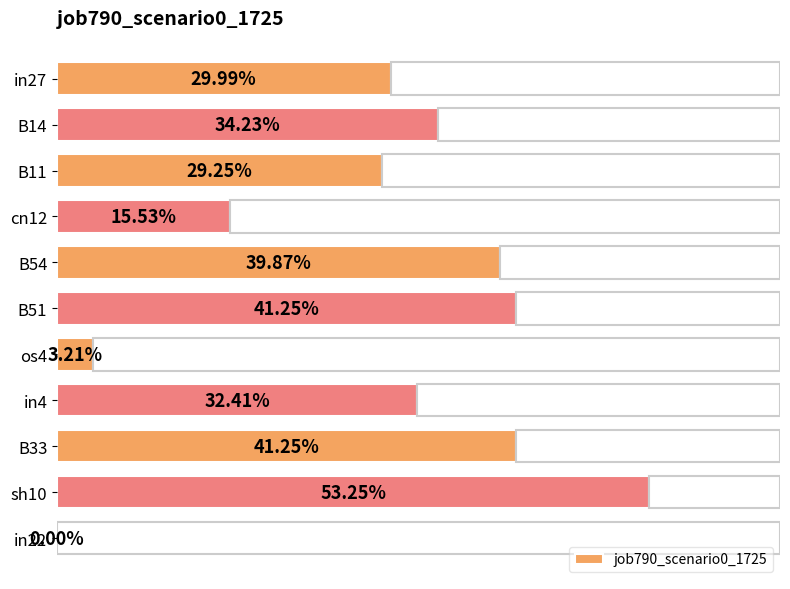

What is the average value?

0.3